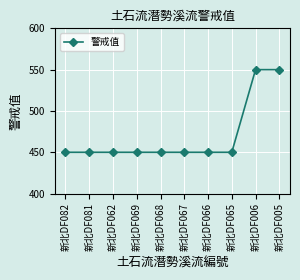

True or false: the data shows 450 at 新北DF082.

True